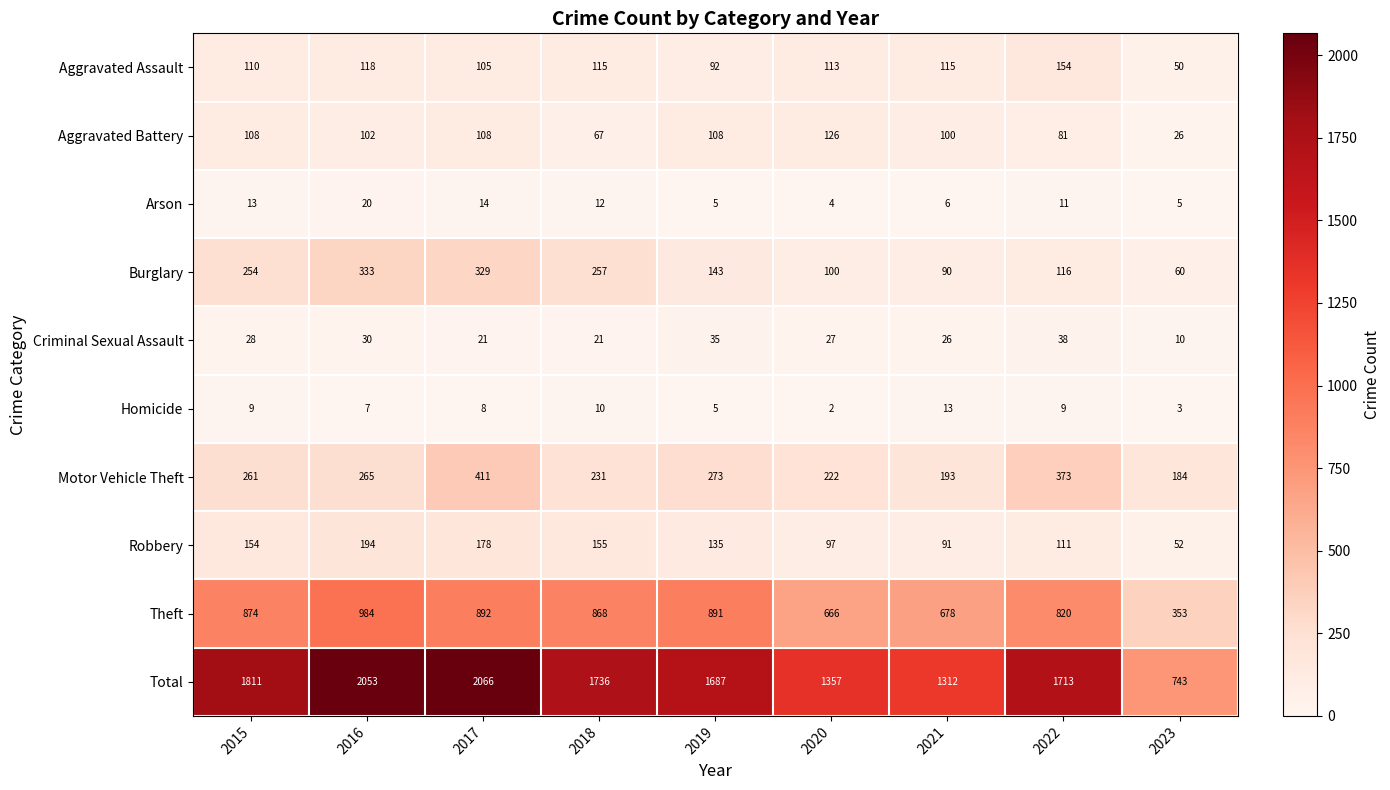

At which label does Aggravated Assault reach its peak?

2022